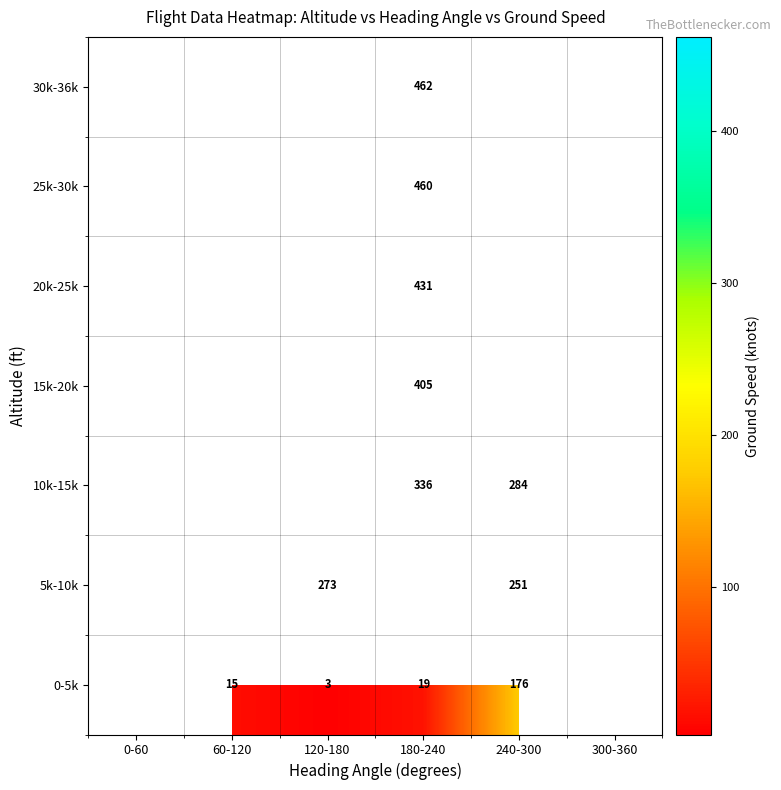

Which has a higher value, 0-60 or 240-300?

240-300